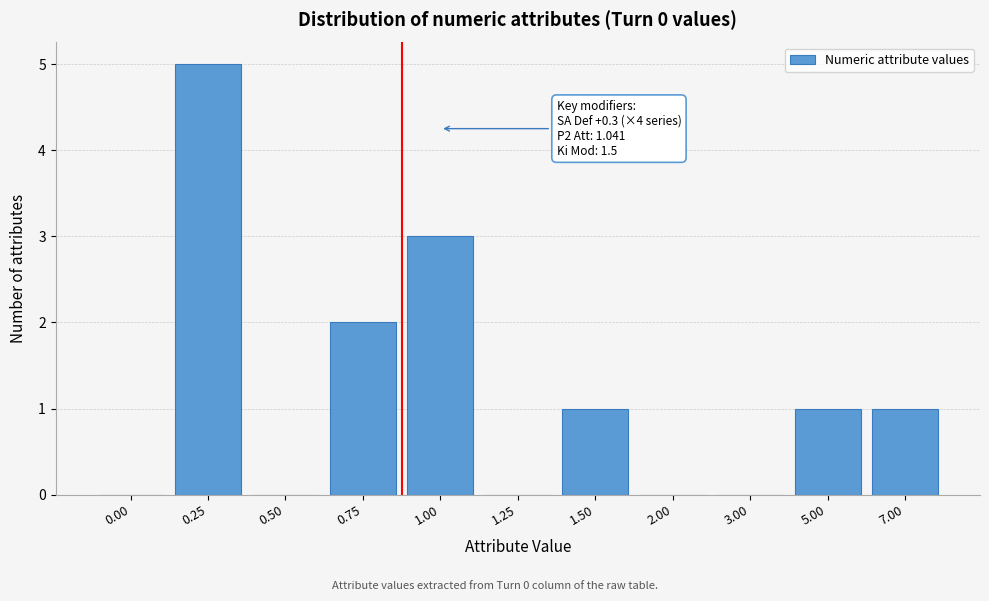

Reading left to right, what are all the values shown in this chart?

0.00=0	0.25=5	0.50=0	0.75=2	1.00=3	1.25=0	1.50=1	2.00=0	3.00=0	5.00=1	7.00=1